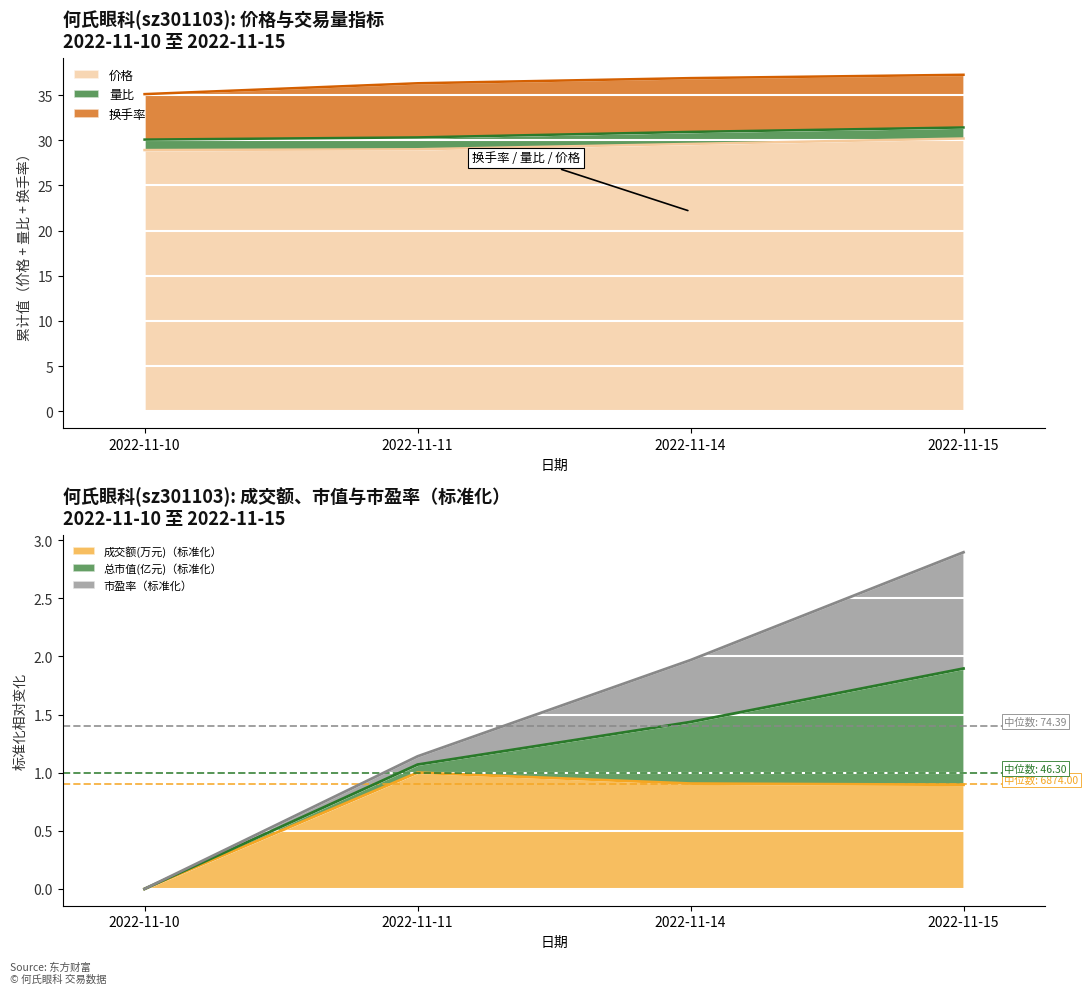

Rank the series at 2022-11-10 from highest to lowest value.

价格, 换手率